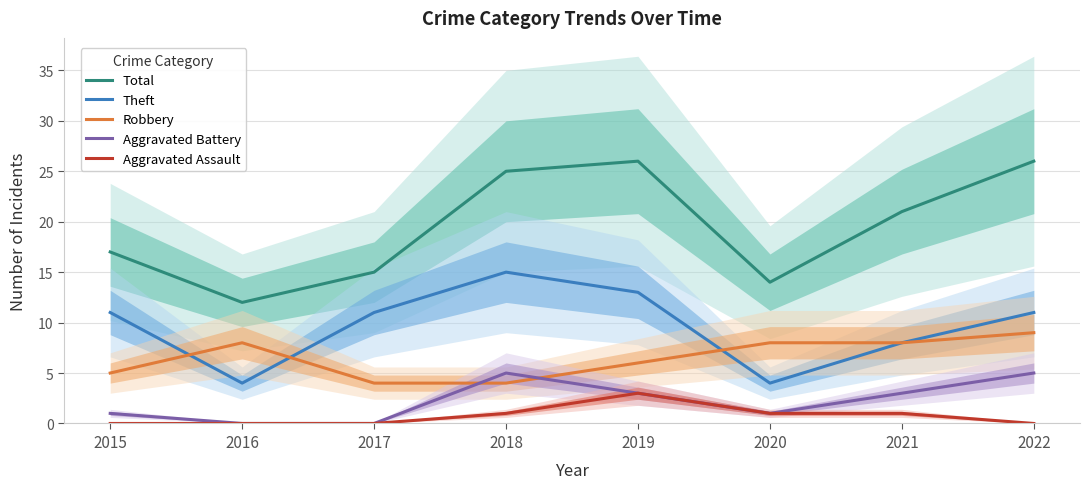

What is the lowest value of the Total series?

12